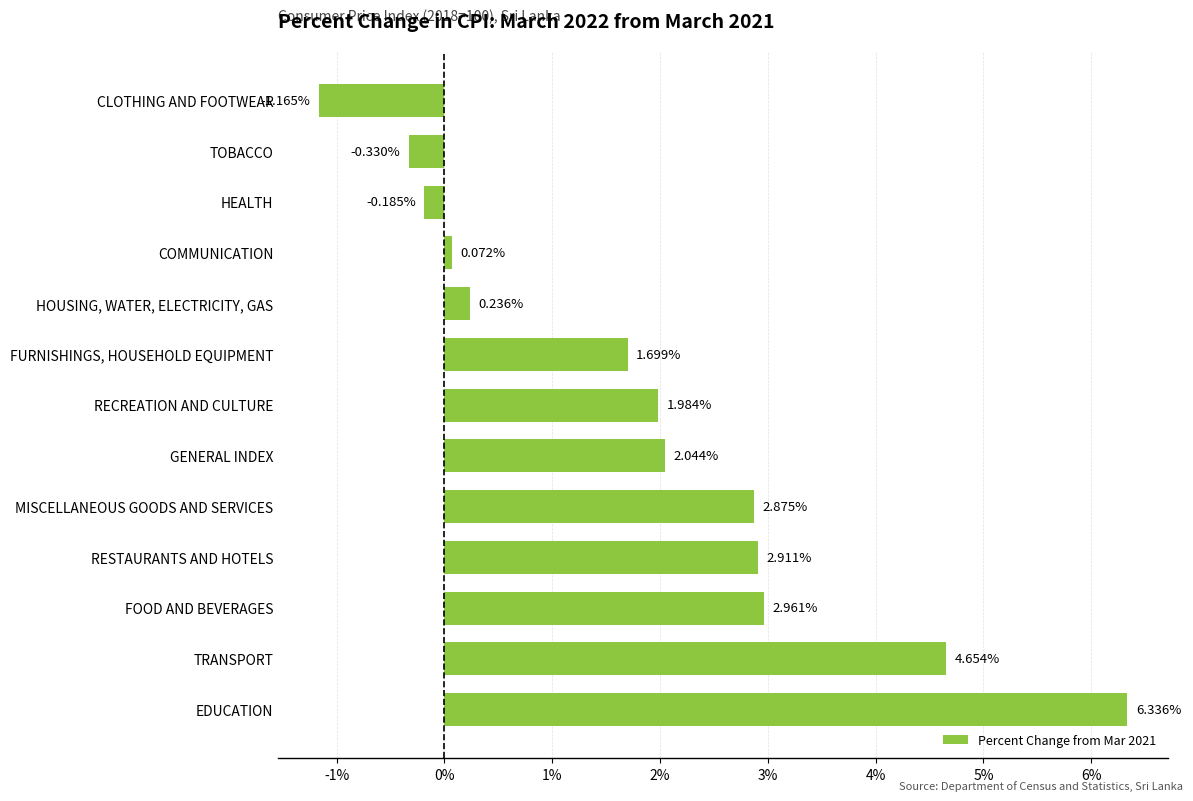

At which label is the value closest to 2?

RECREATION AND CULTURE